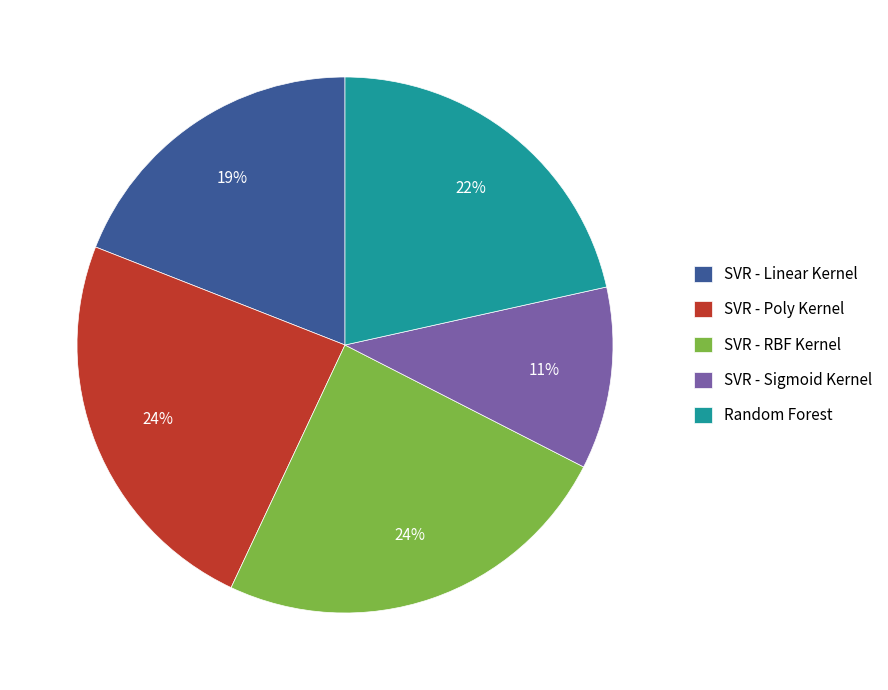

To the nearest percent, what is the average slice percentage?

20%